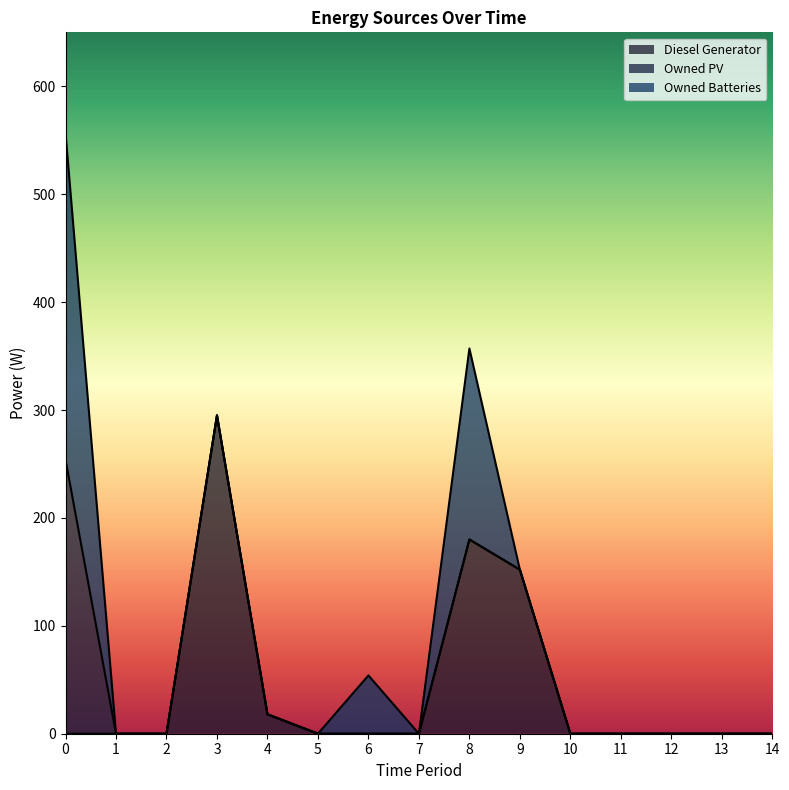

Reading left to right, extract all data points from this chart.

Diesel Generator: 0	0	0	295	18	0	0	0	180	152	0	0	0	0	0
Owned PV: 254	0	0	0	0	0	0	0	0	0	0	0	0	0	0
Owned Batteries: 303	0	0	0	0	0	54	0	177	0	0	0	0	0	0